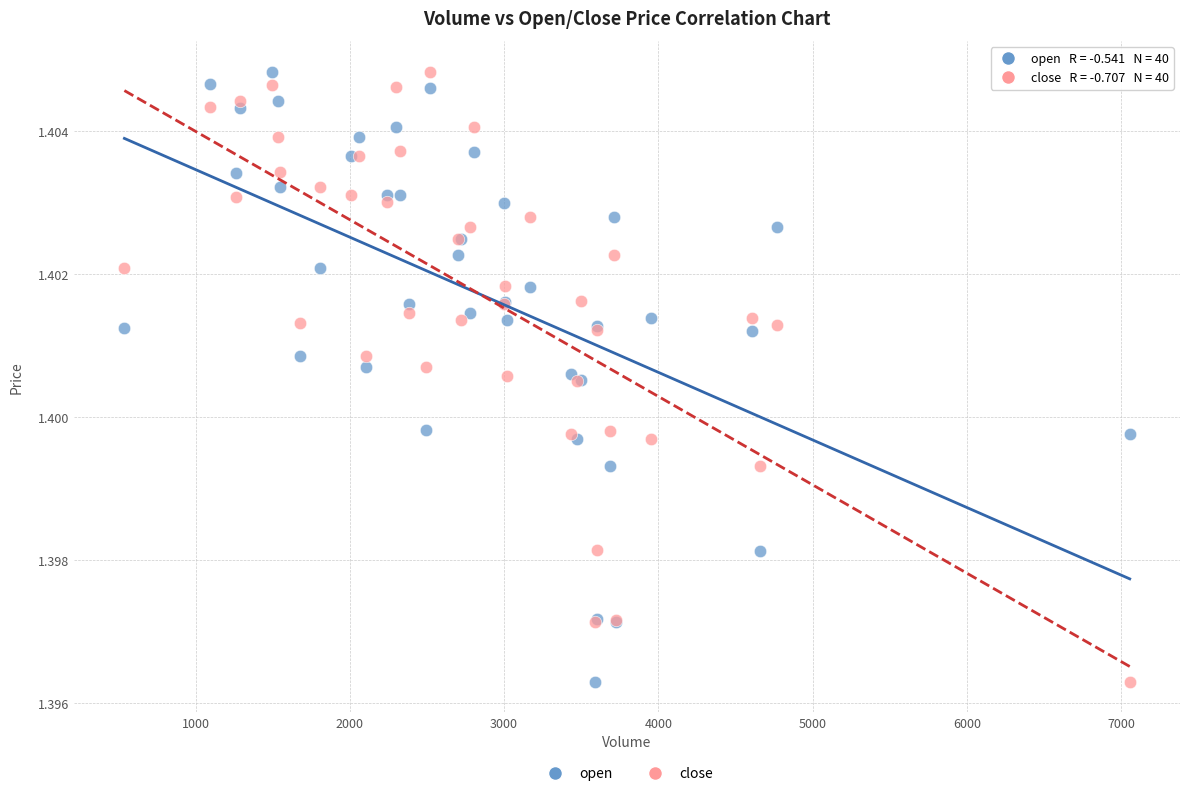

What are all the series names shown in the legend?

open, close